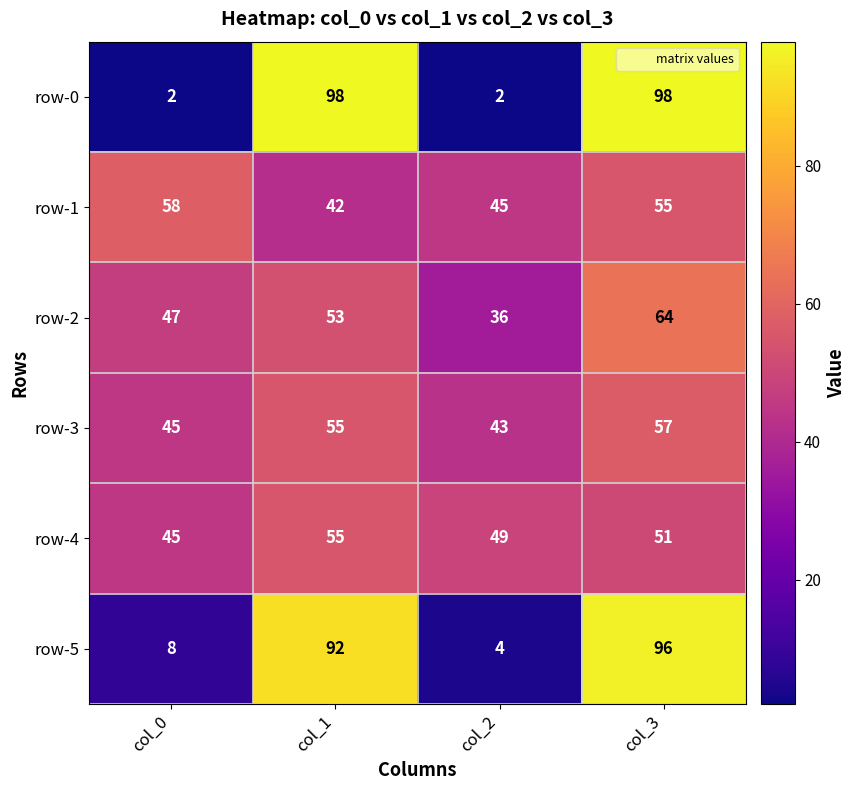

Rank the series by their maximum value, from lowest to highest.

row-4, row-3, row-1, row-2, row-5, row-0